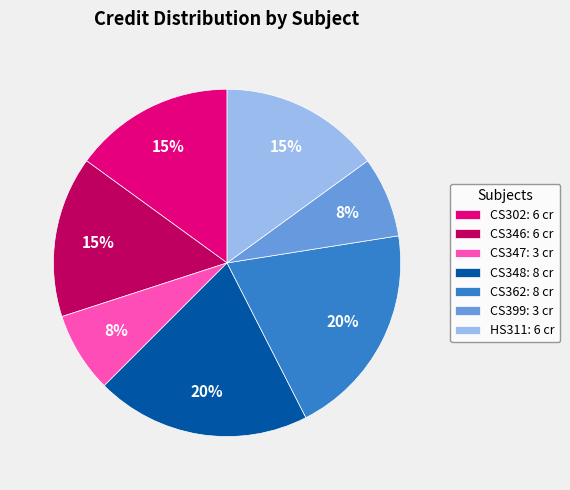

To the nearest percent, what percentage of the pie is CS346?

15%